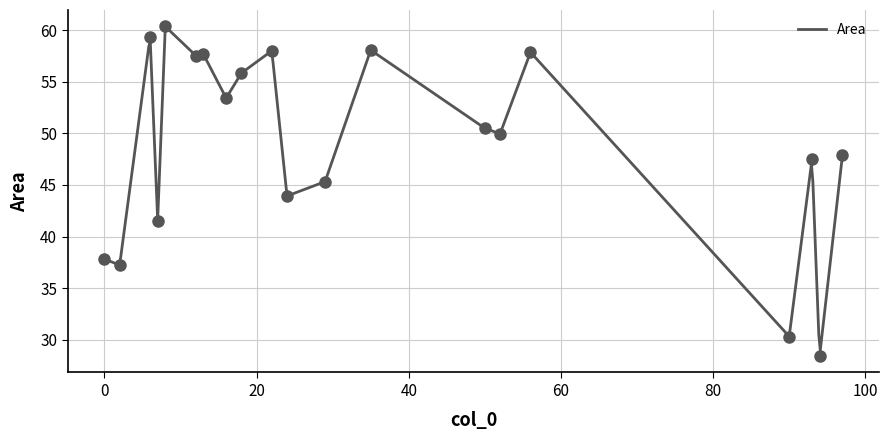

What is the change in value from 24 to 16?

+9.5